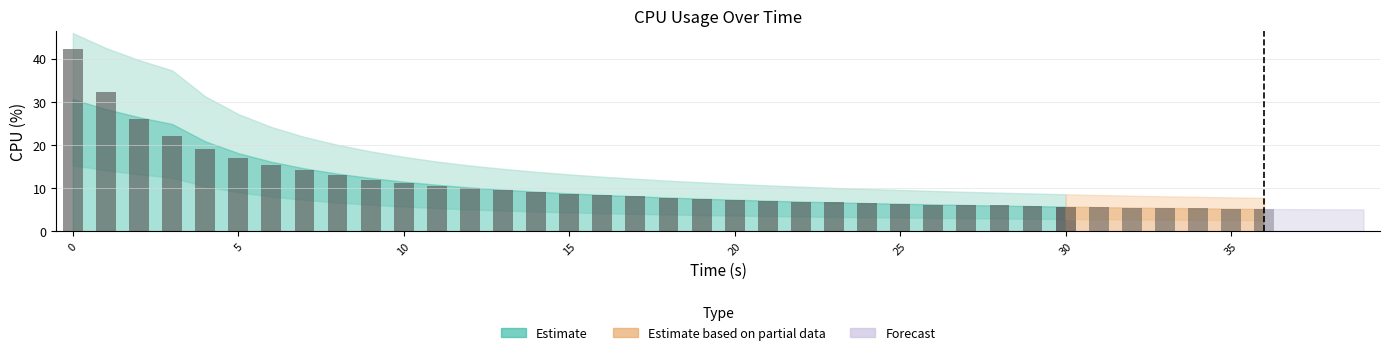

Which category has the lowest value across all series?

38